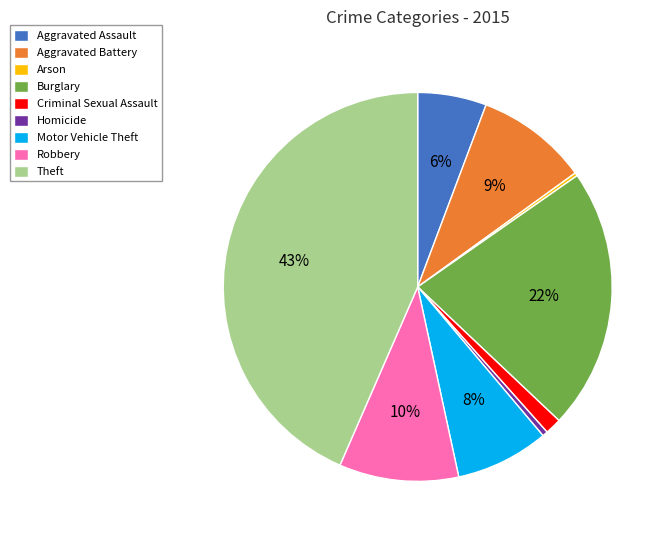

Which has a higher value, Burglary or Aggravated Assault?

Burglary